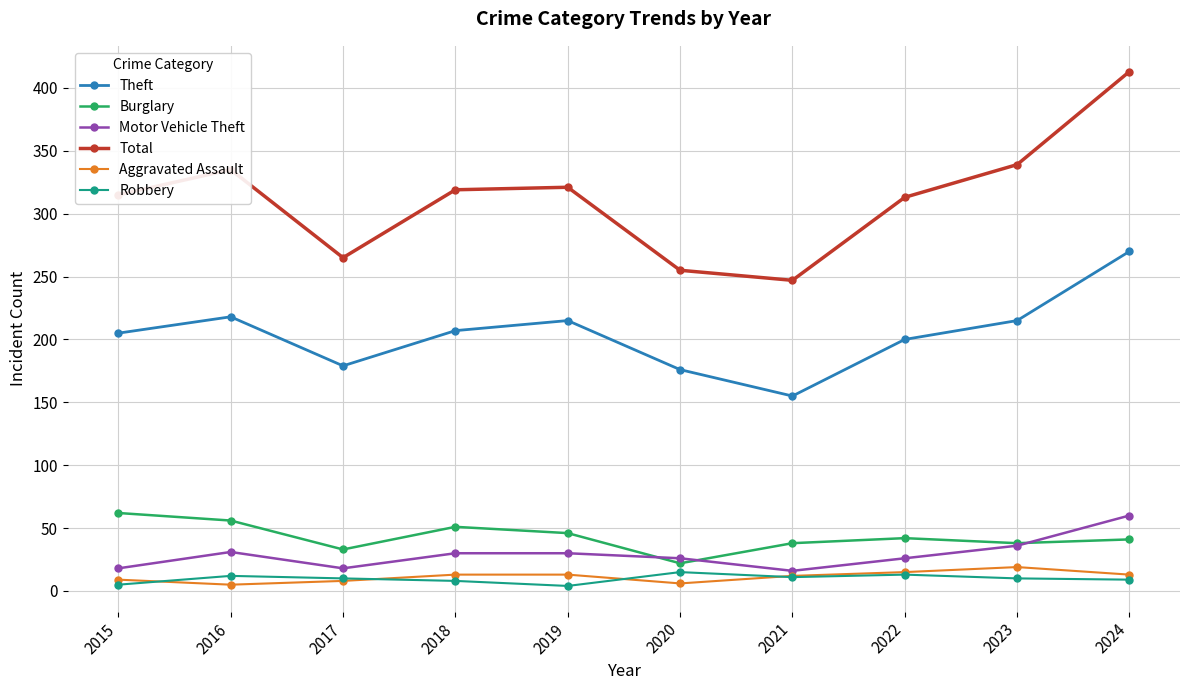

Which series has the widest spread of values?

Total